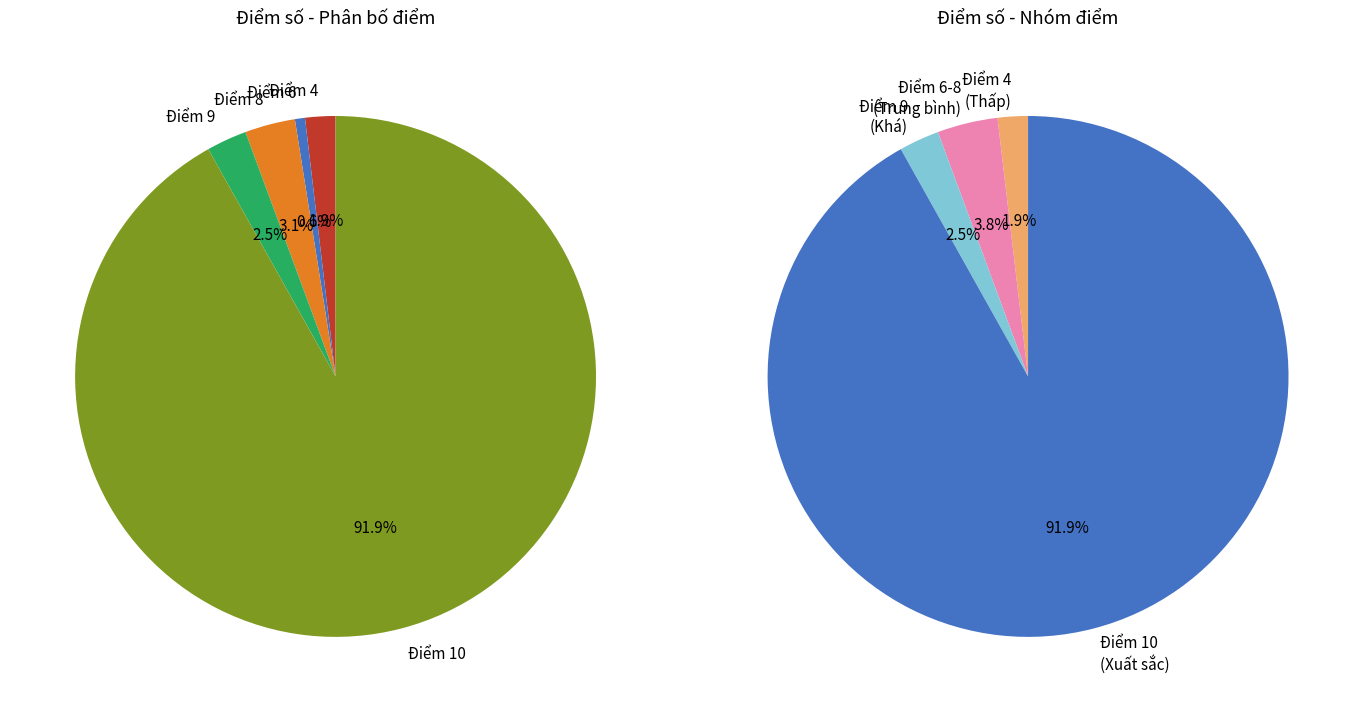

Which has a higher value, 9 or 10?

10